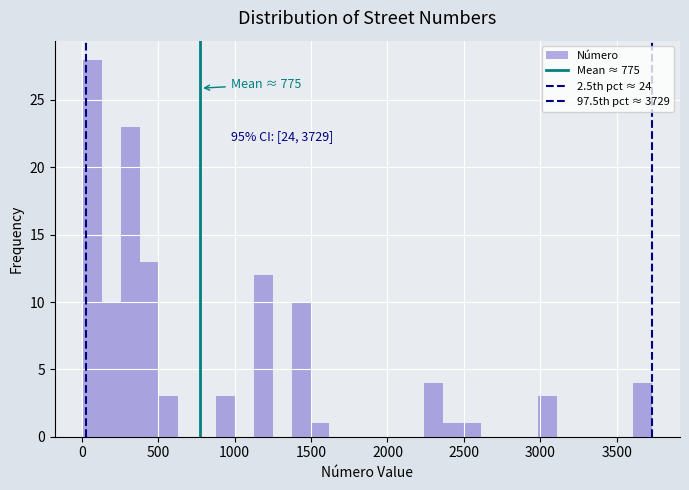

Read against the x-axis, roughly where is the centre of the tallest bar?

50